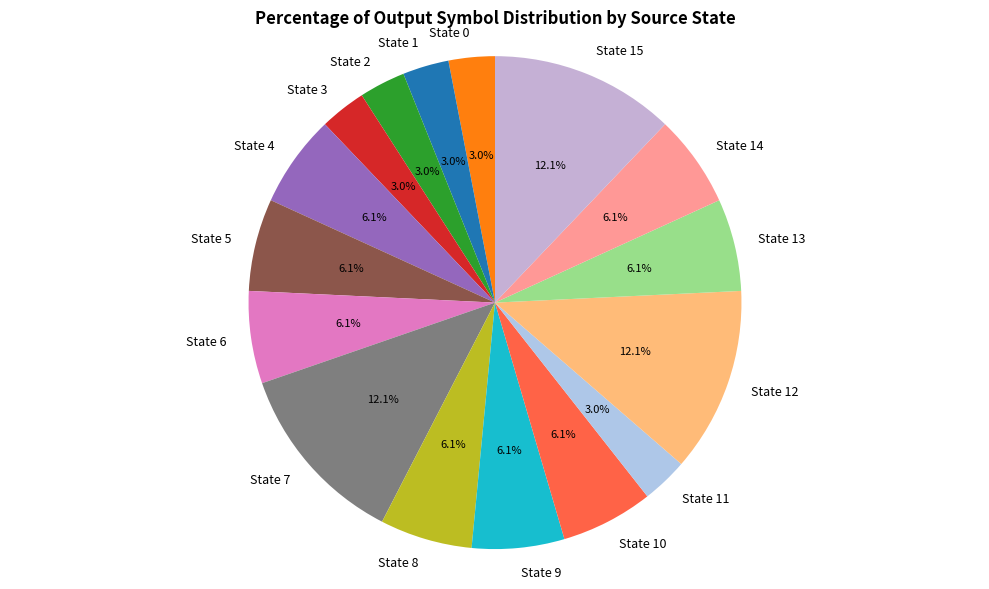

How many slices are in this pie chart?

16